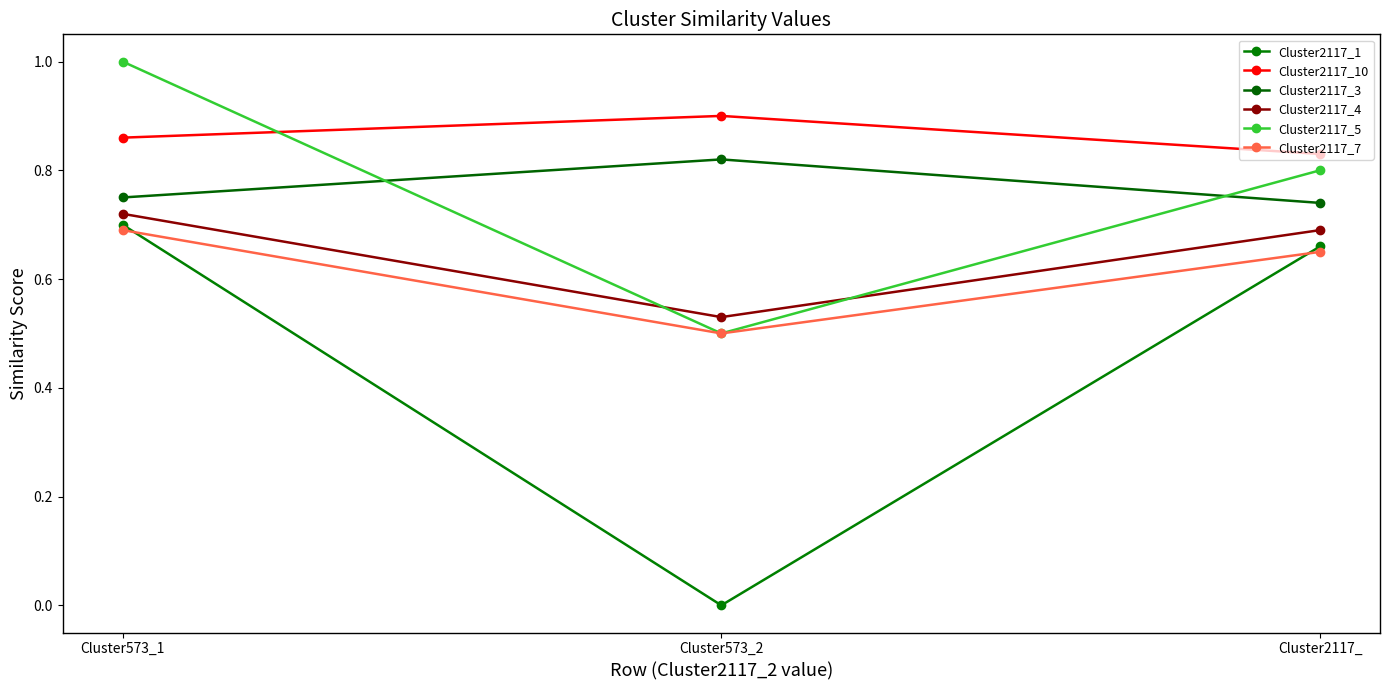

Count the number of data series in this chart.

6